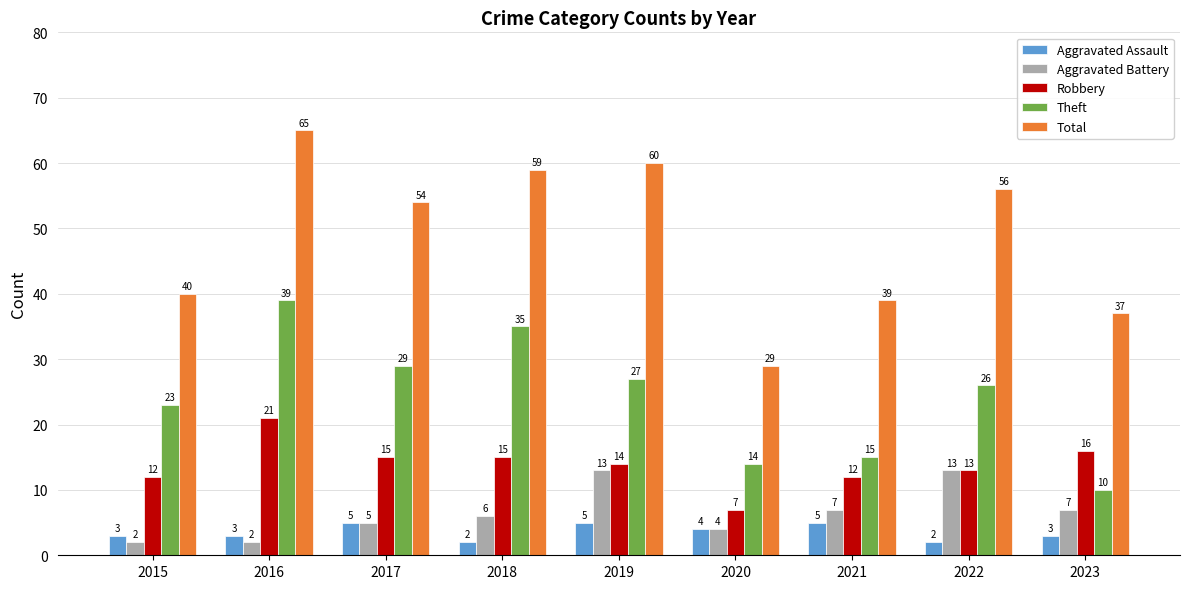

Rank the categories by Theft value from lowest to highest.

2023, 2020, 2021, 2015, 2022, 2019, 2017, 2018, 2016